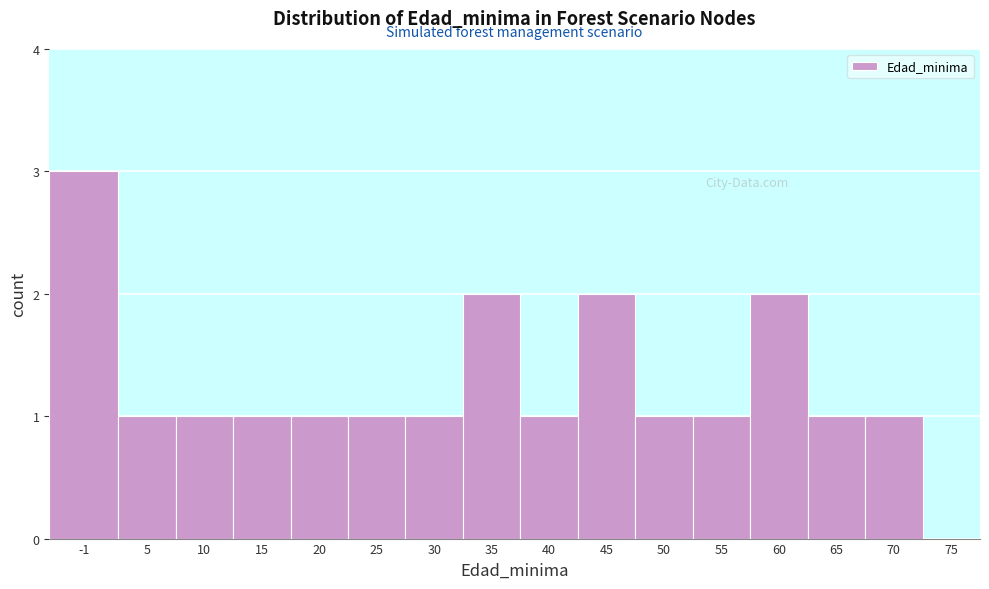

Reading left to right, list all the values displayed in this chart.

-1=3	5=1	10=1	15=1	20=1	25=1	30=1	35=2	40=1	45=2	50=1	55=1	60=2	65=1	70=1	75=0